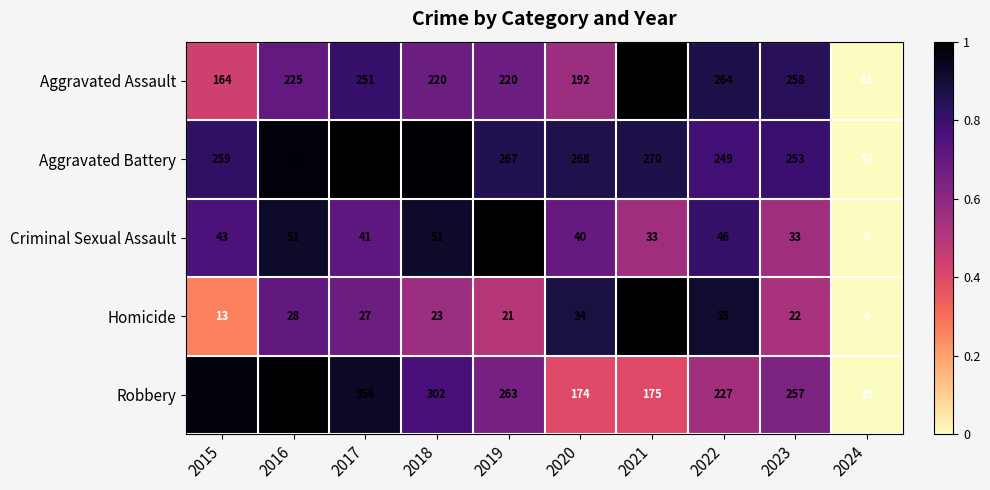

What is the total value across all series at 2015?

851